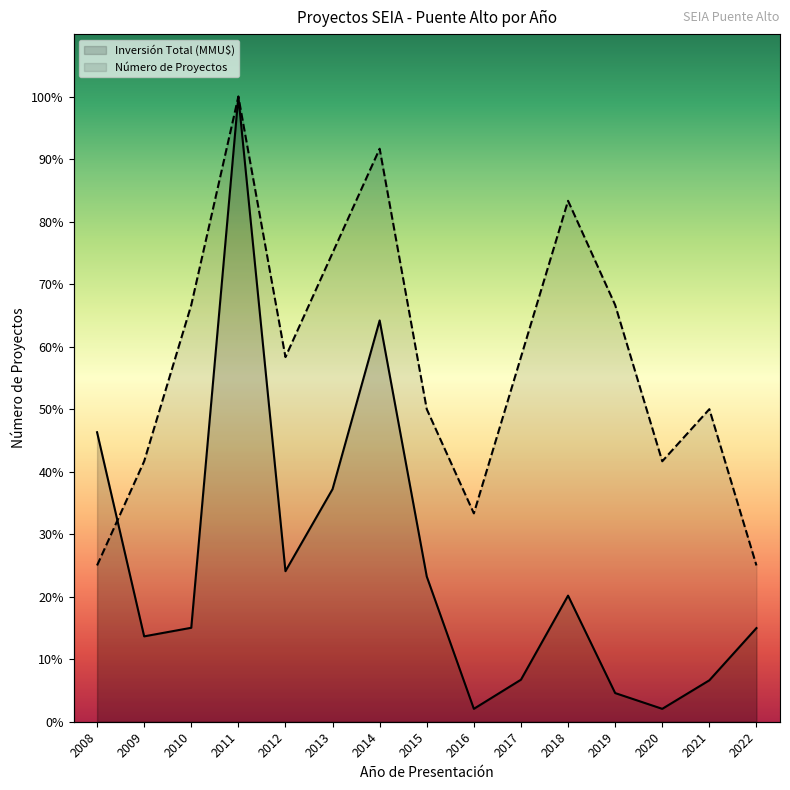

At which label does Número de Proyectos first exceed 381659?

2010